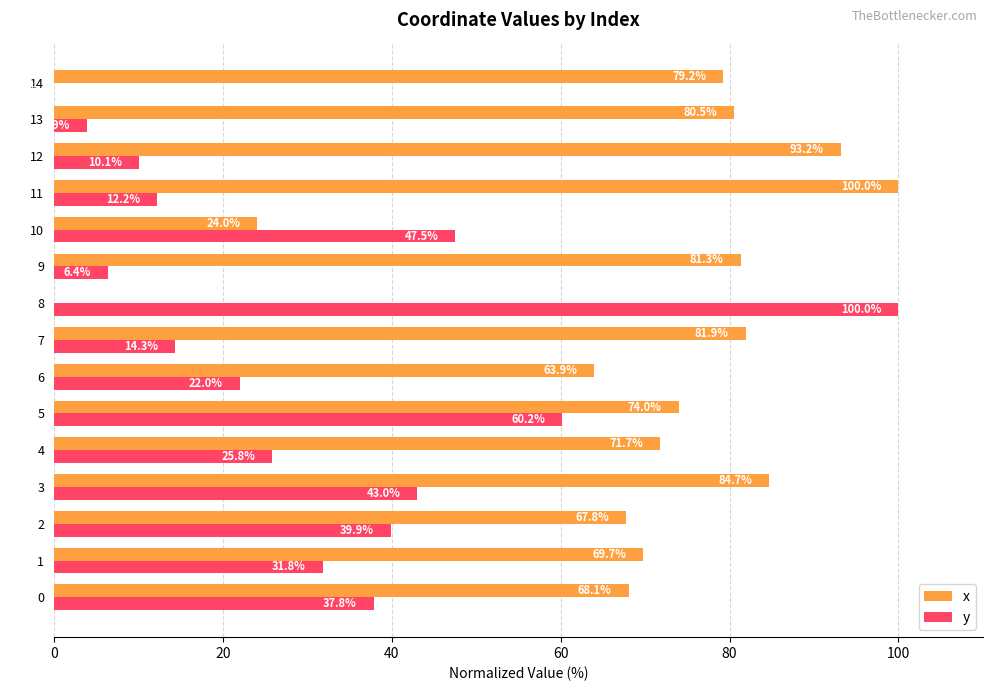

What is the approximate value of x at 10?

24.0